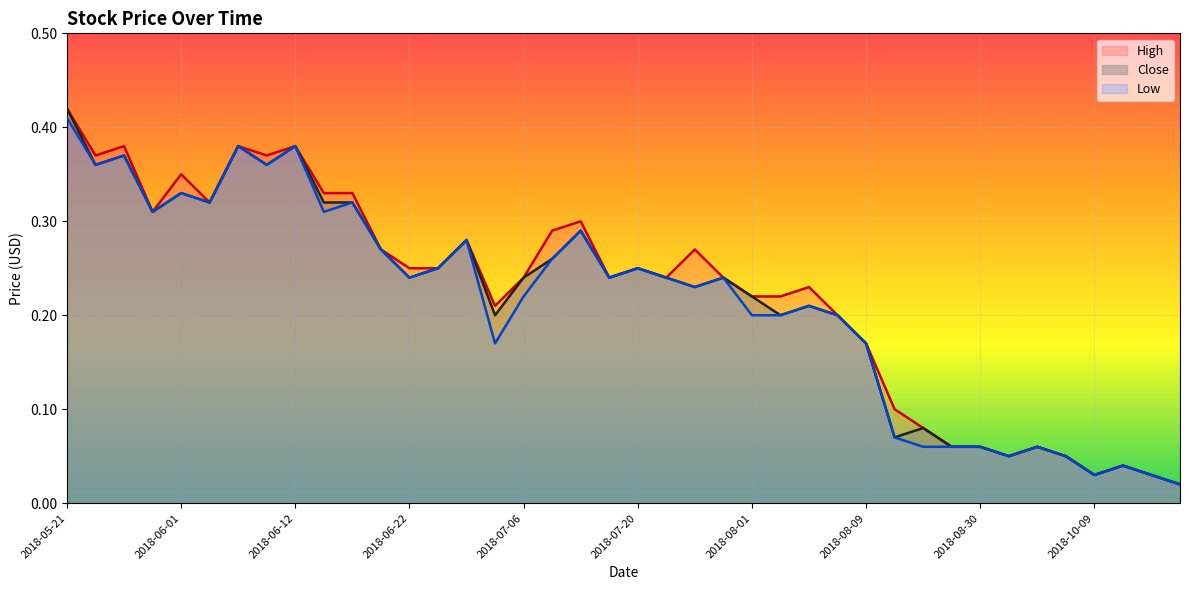

Where is the first local minimum for Low?

2018-05-25